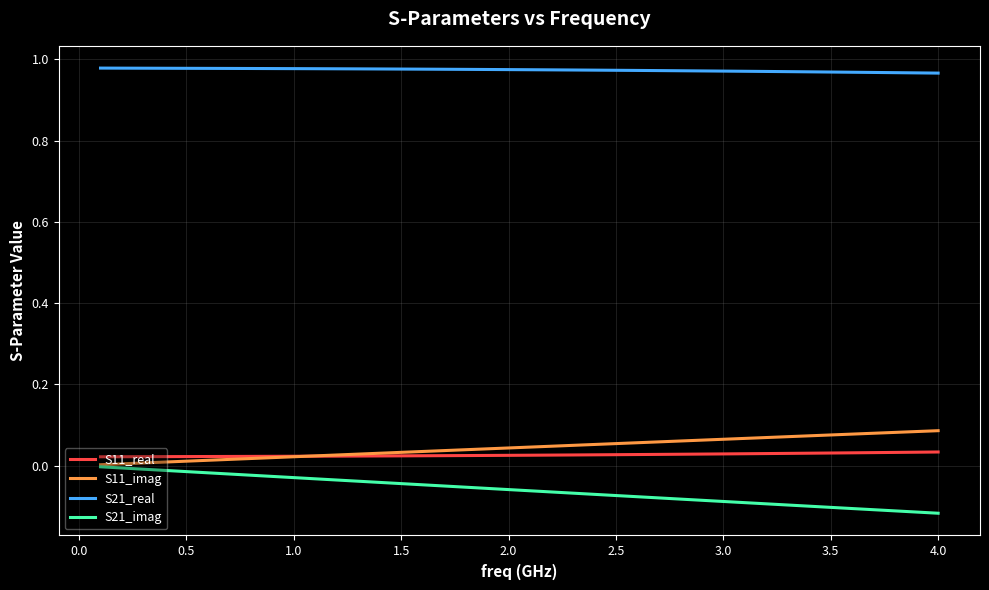

True or false: S21_imag and S11_real cross at least once.

False